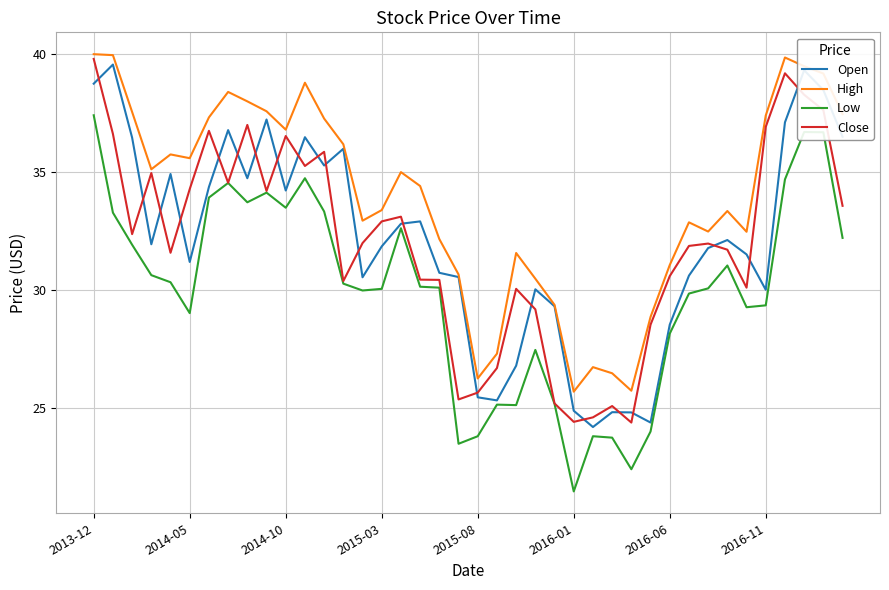

Which series has the largest total across all categories?

High